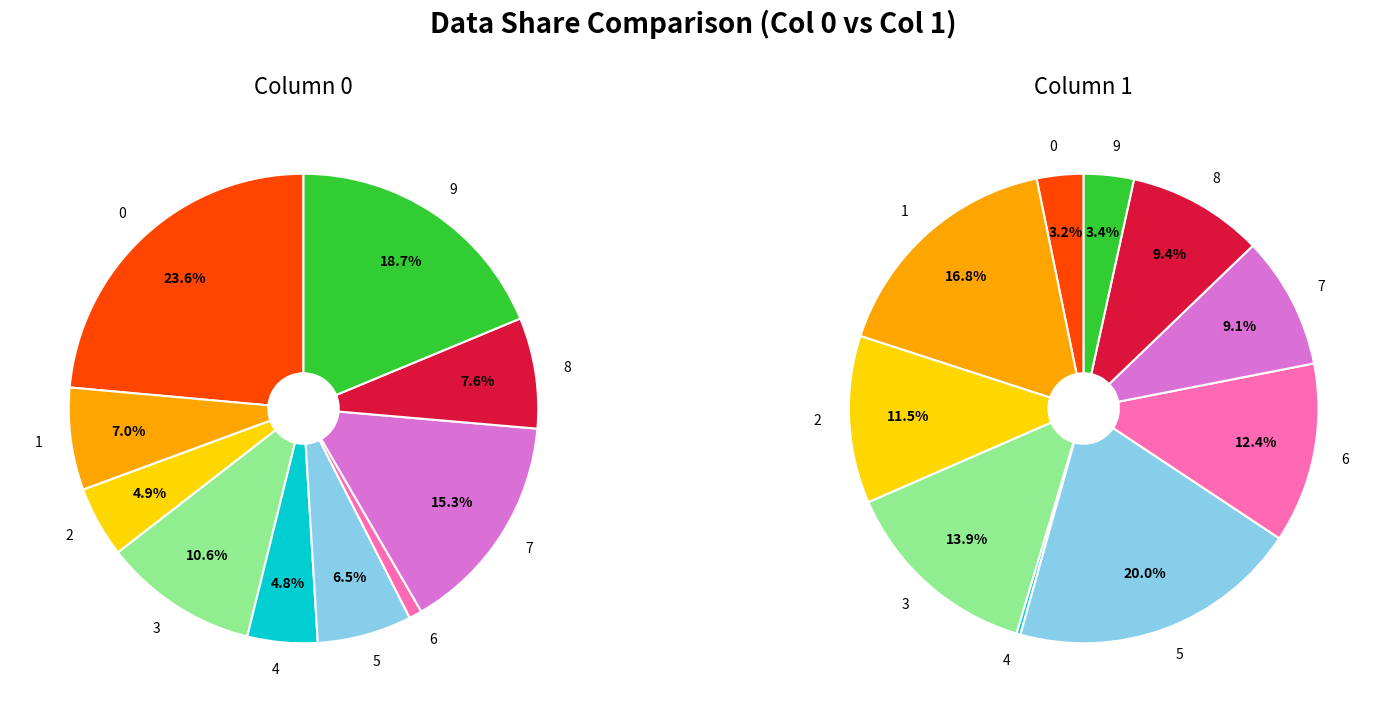

To the nearest percent, what is the combined percentage of 4 and 8?

10%